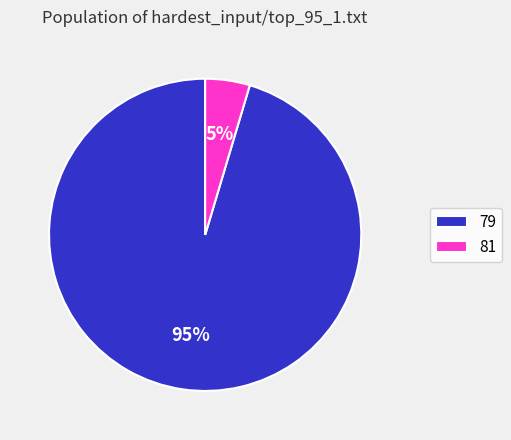

Which category has the biggest portion of the pie?

79